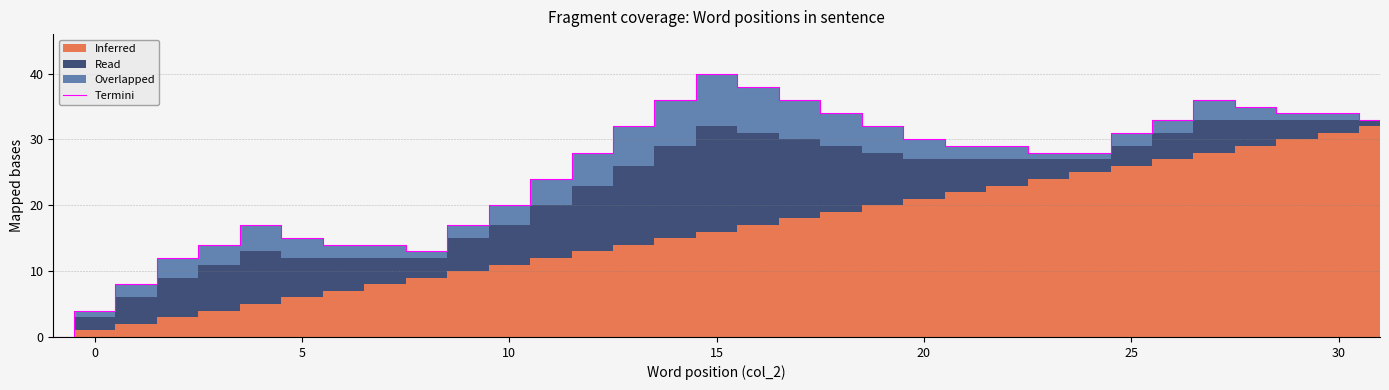

The Termini series shows 9 at 20. True or false?

False